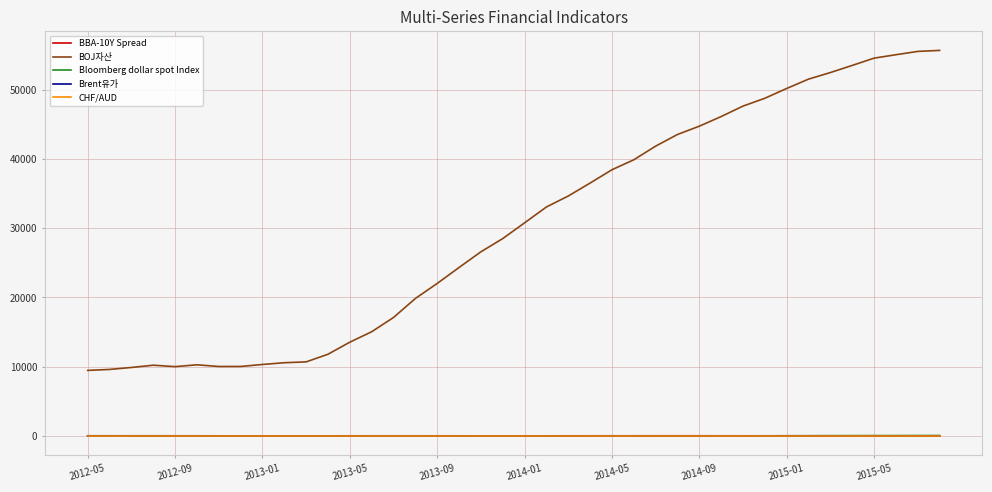

Which series has the largest range (max minus min)?

BOJ자산